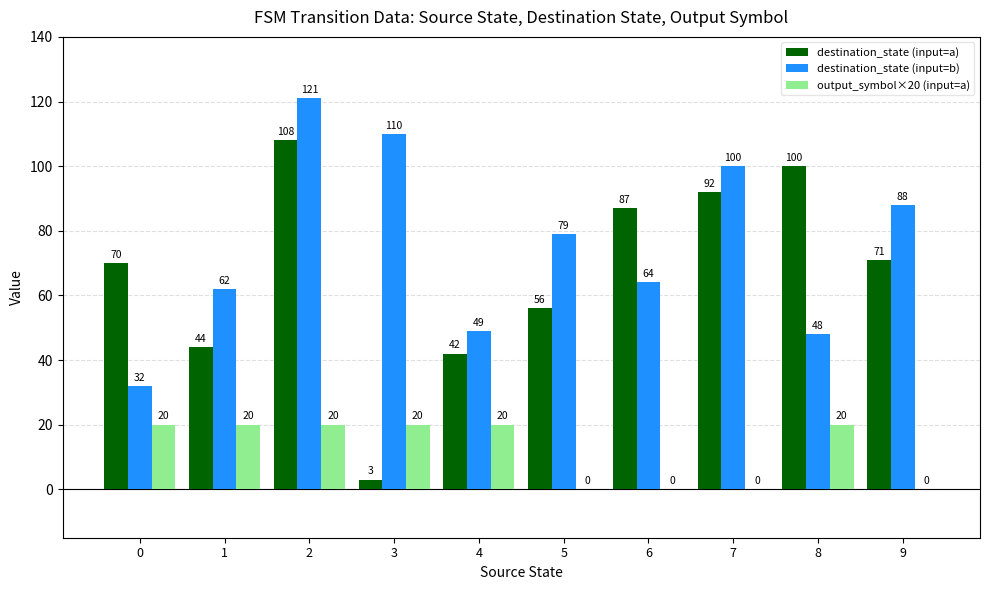

Which series has the widest spread of values?

destination_state (input=a)